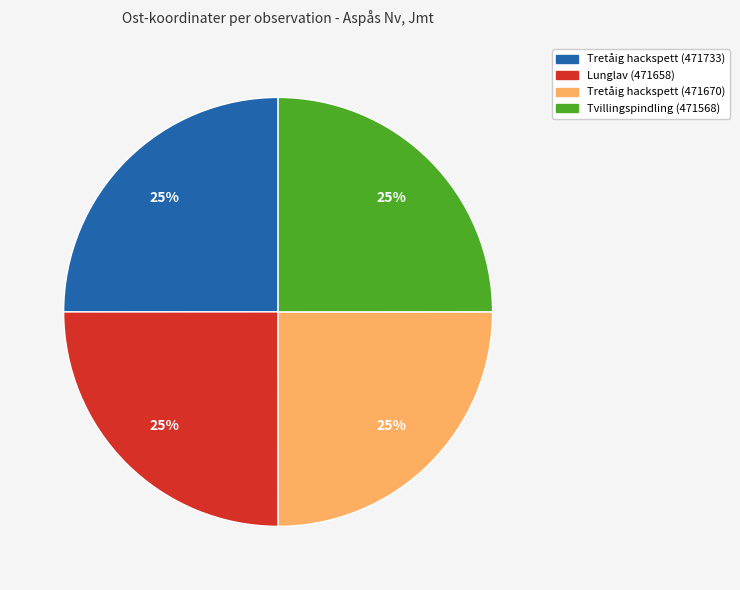

To the nearest percent, what percentage of the pie is Lunglav (471658)?

25%